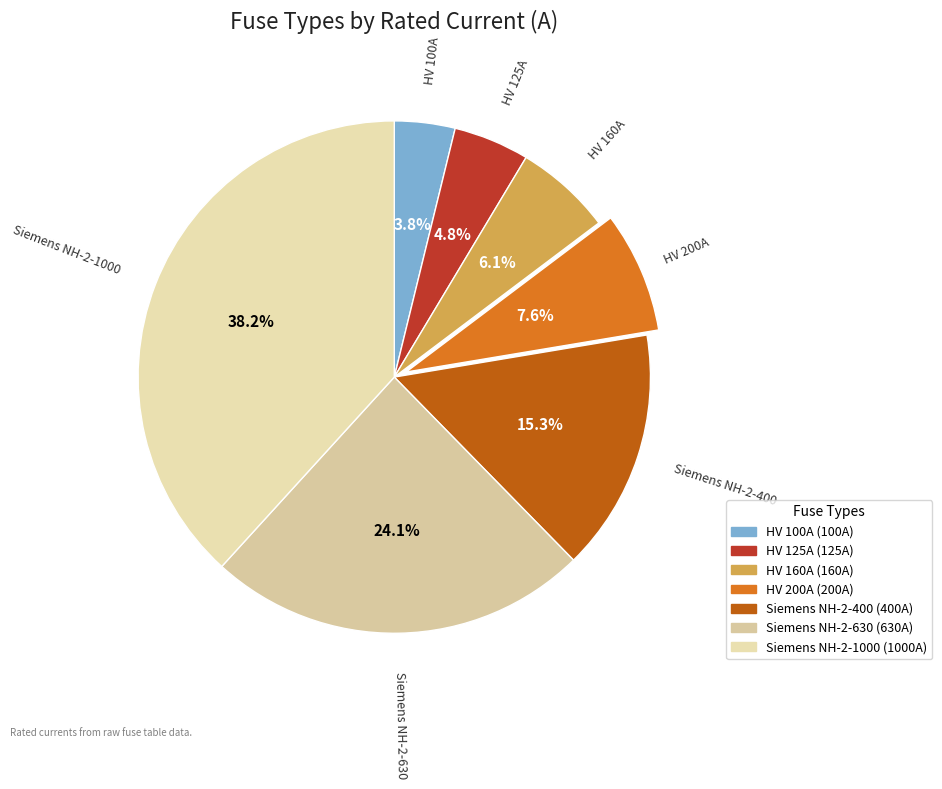

What is the ratio of the value at HV 160A to the value at Siemens NH-2-630?

0.3